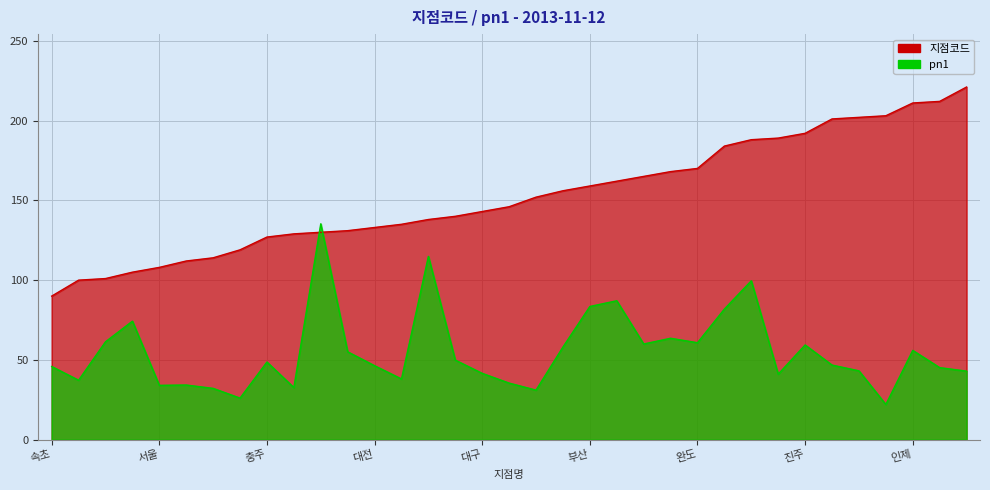

Which series has the largest range (max minus min)?

지점코드